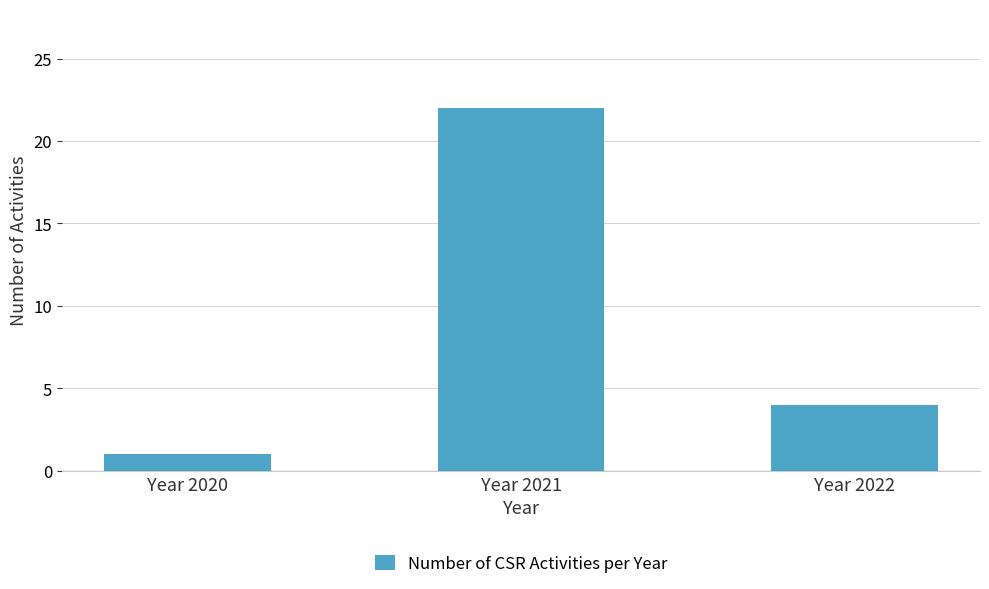

Reading right to left, what are all the values shown in this chart?

4	22	1